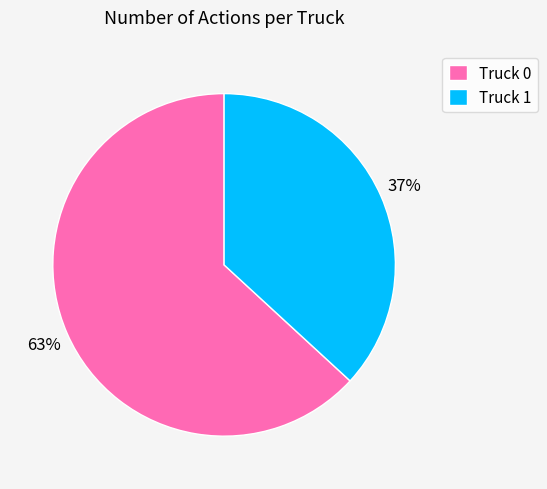

What is the largest slice in the pie chart?

Truck 0